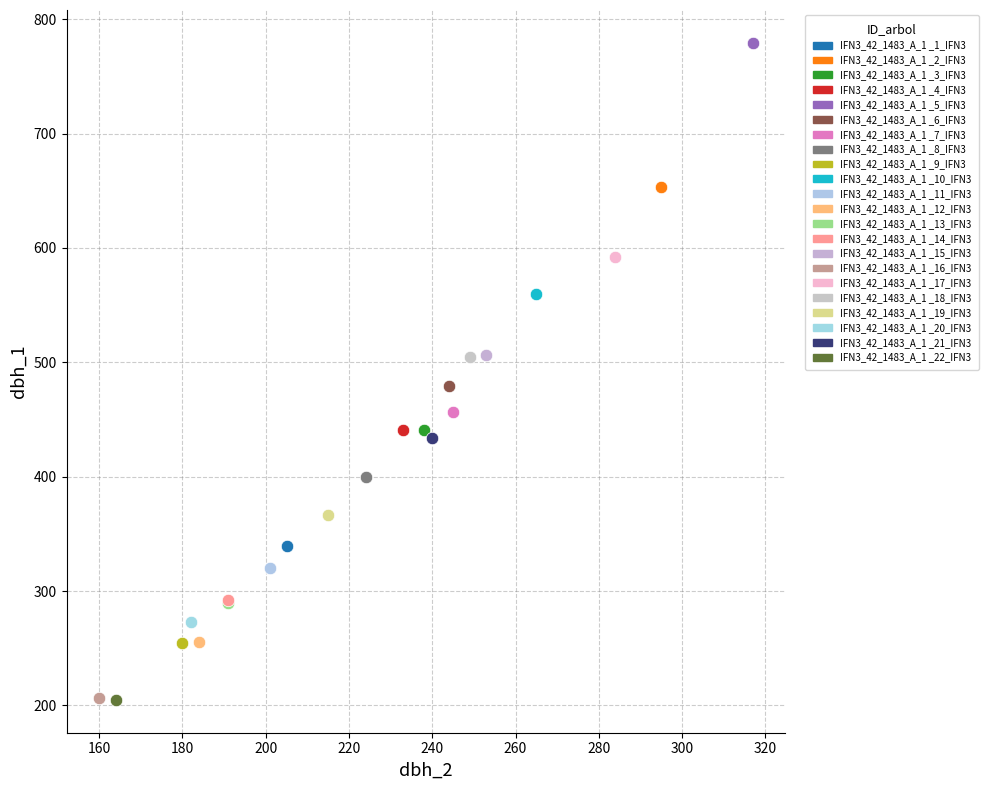

What are all the series names shown in the legend?

IFN3_42_1483_A_1 _1_IFN3, IFN3_42_1483_A_1 _2_IFN3, IFN3_42_1483_A_1 _3_IFN3, IFN3_42_1483_A_1 _4_IFN3, IFN3_42_1483_A_1 _5_IFN3, IFN3_42_1483_A_1 _6_IFN3, IFN3_42_1483_A_1 _7_IFN3, IFN3_42_1483_A_1 _8_IFN3, IFN3_42_1483_A_1 _9_IFN3, IFN3_42_1483_A_1 _10_IFN3, IFN3_42_1483_A_1 _11_IFN3, IFN3_42_1483_A_1 _12_IFN3, IFN3_42_1483_A_1 _13_IFN3, IFN3_42_1483_A_1 _14_IFN3, IFN3_42_1483_A_1 _15_IFN3, IFN3_42_1483_A_1 _16_IFN3, IFN3_42_1483_A_1 _17_IFN3, IFN3_42_1483_A_1 _18_IFN3, IFN3_42_1483_A_1 _19_IFN3, IFN3_42_1483_A_1 _20_IFN3, IFN3_42_1483_A_1 _21_IFN3, IFN3_42_1483_A_1 _22_IFN3